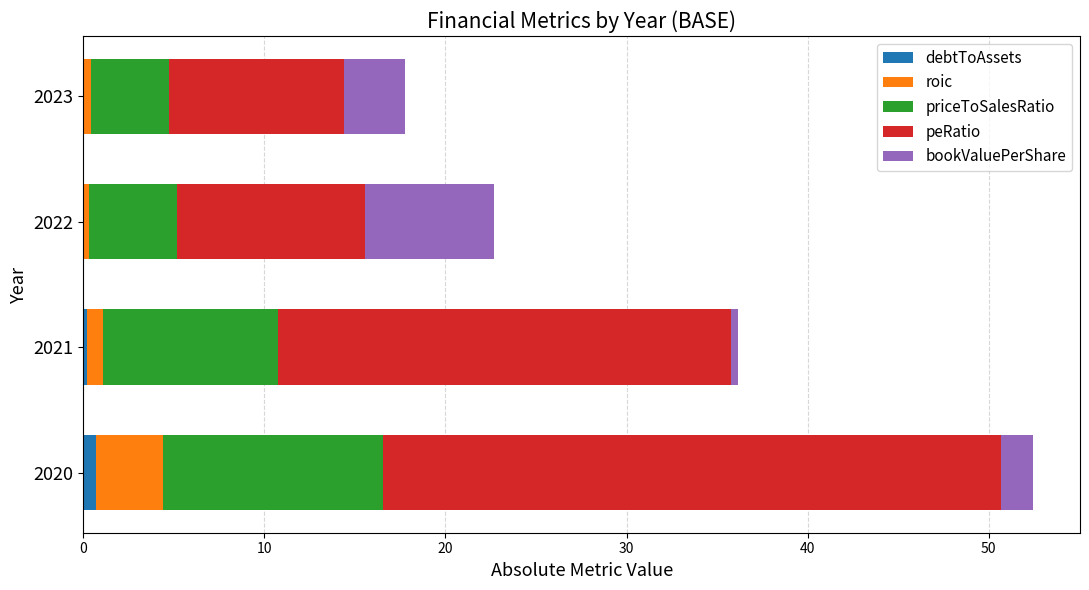

At which category is the sum across all series the highest?

2020